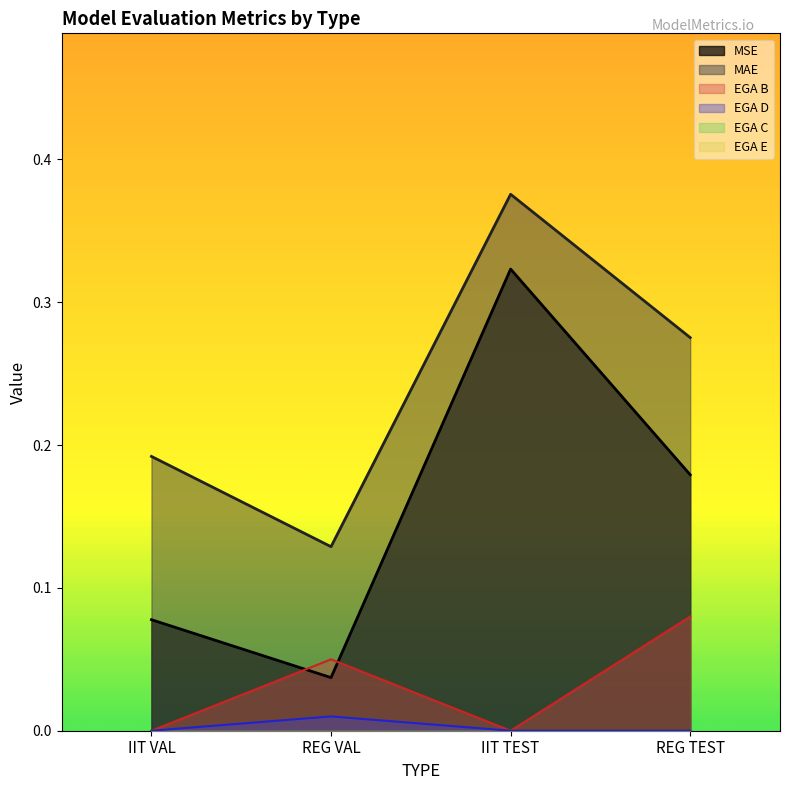

Rank the categories by MAE value from highest to lowest.

IIT TEST, REG TEST, IIT VAL, REG VAL